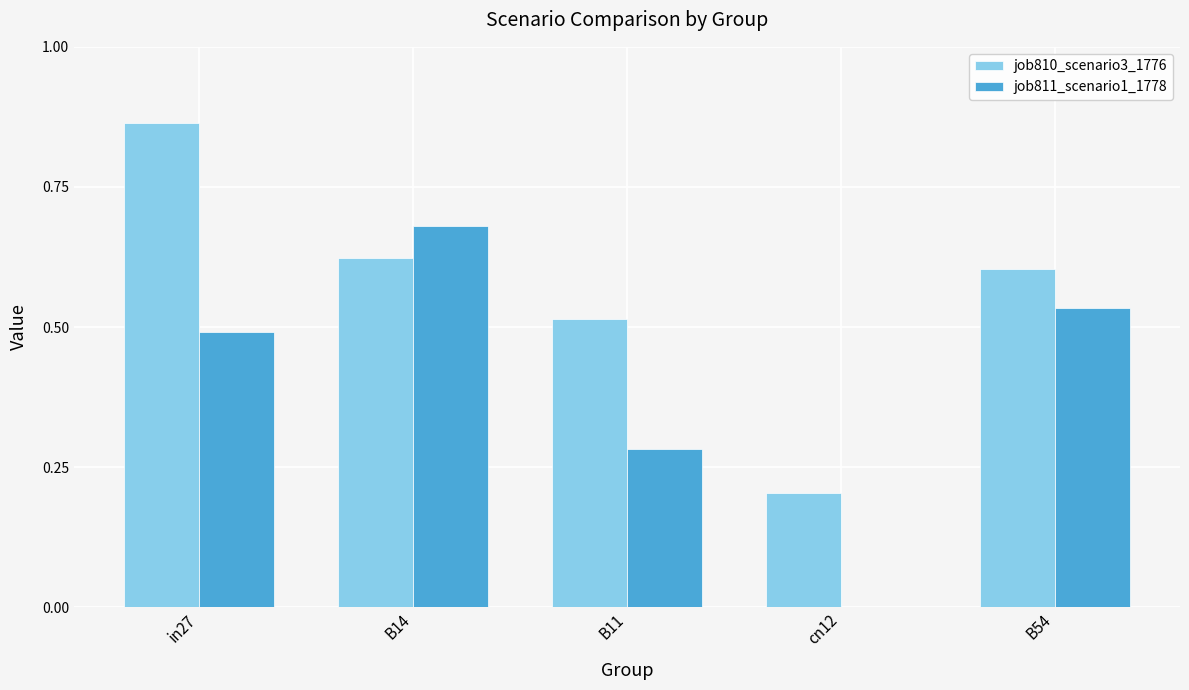

At which category is the sum across all series the highest?

in27